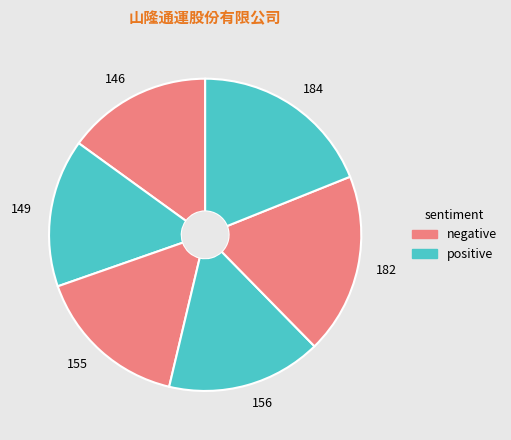

Does 155 account for over 50% of the chart?

No